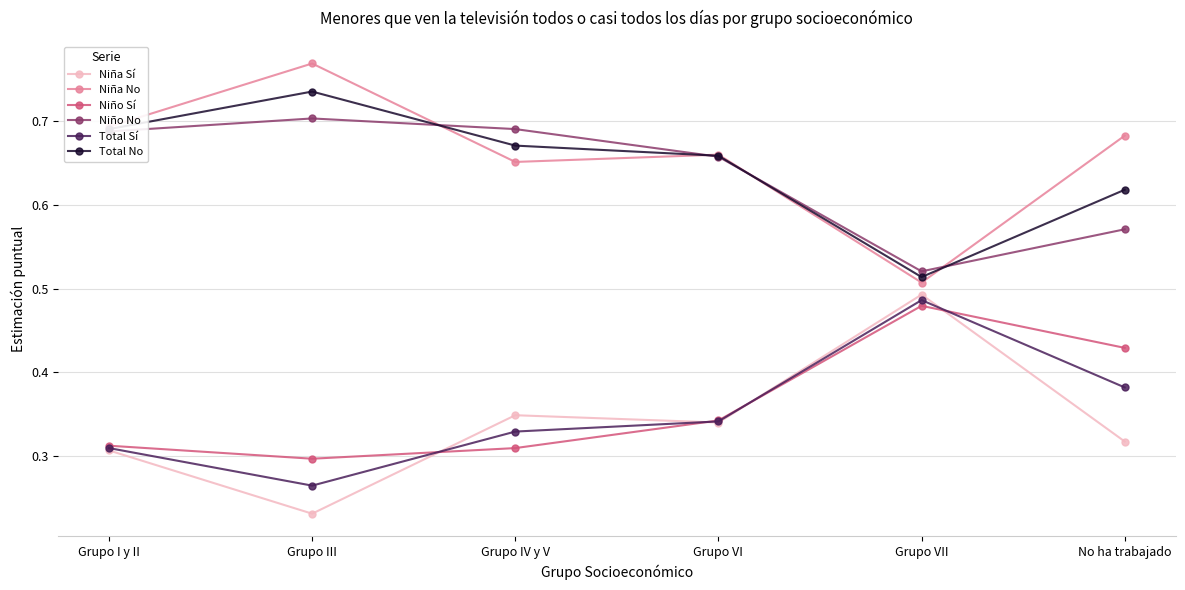

What is the label of the 1st point from the right?

No ha trabajado